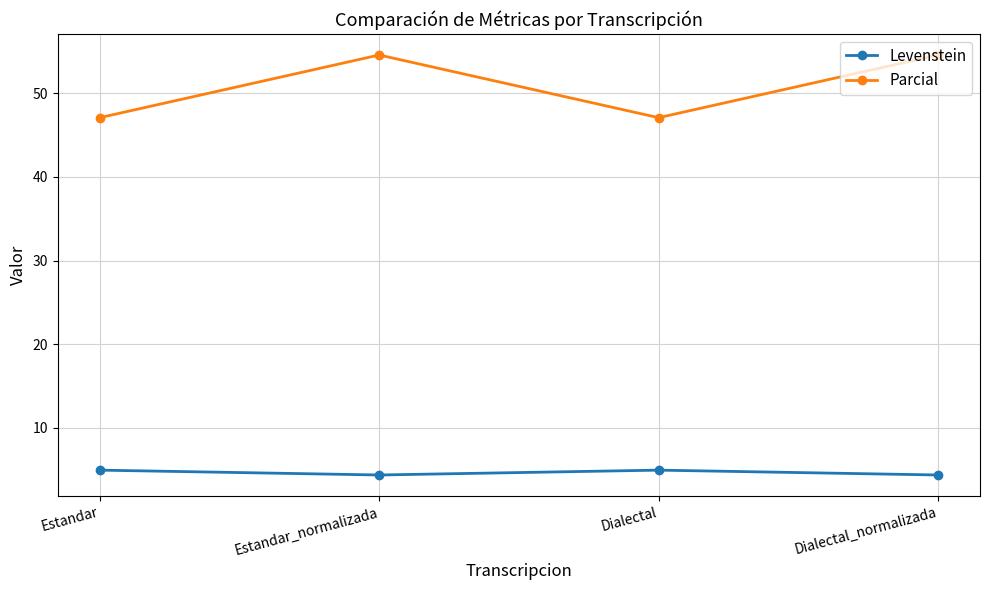

Which series has the largest range (max minus min)?

Parcial